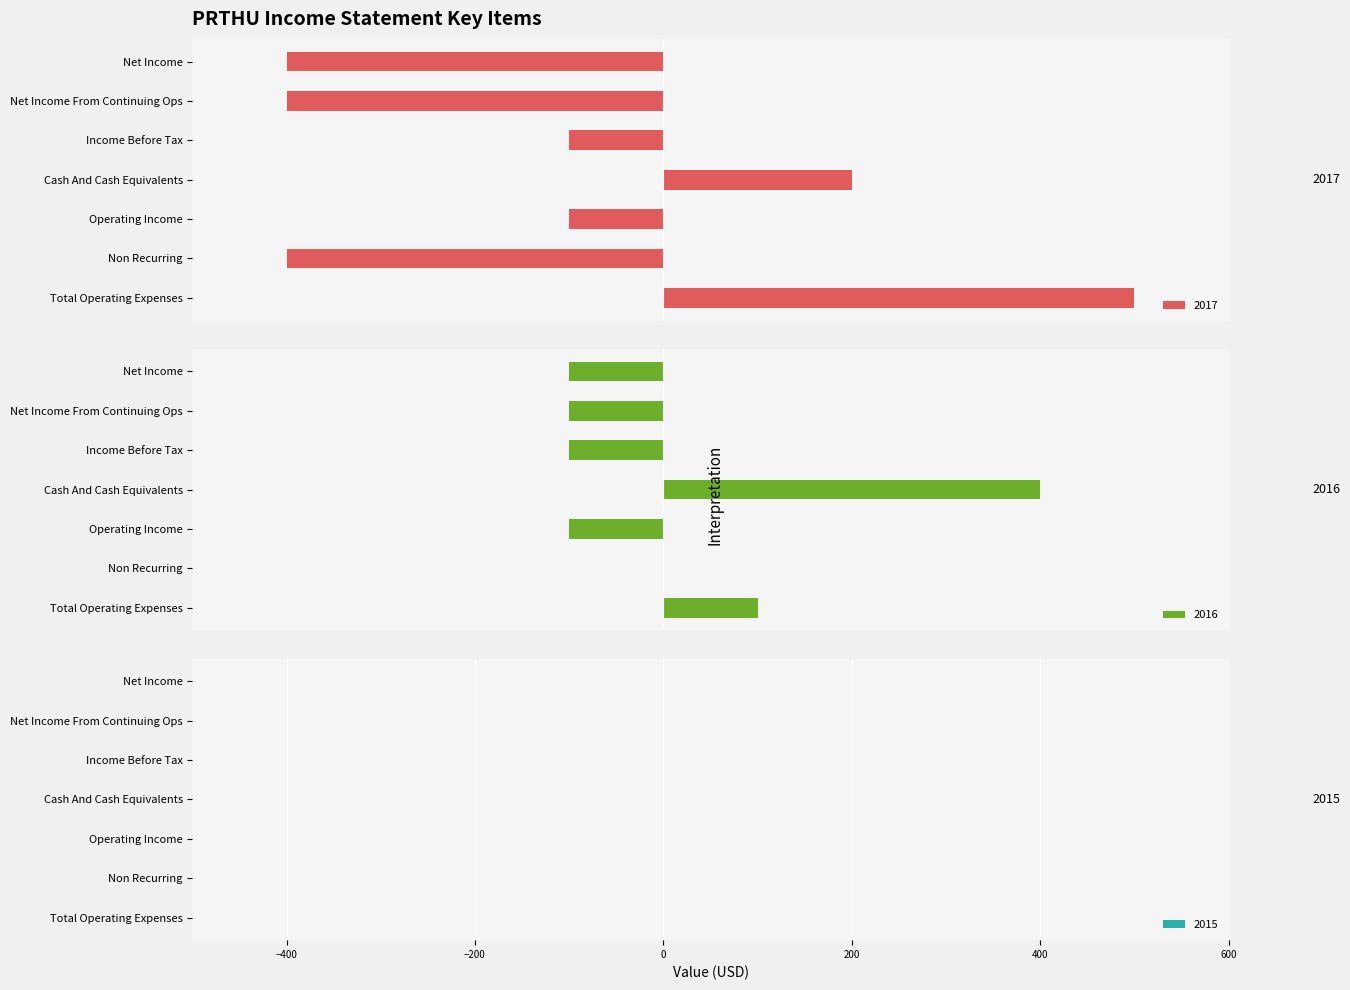

What is the lowest value of the 2016 series?

-100